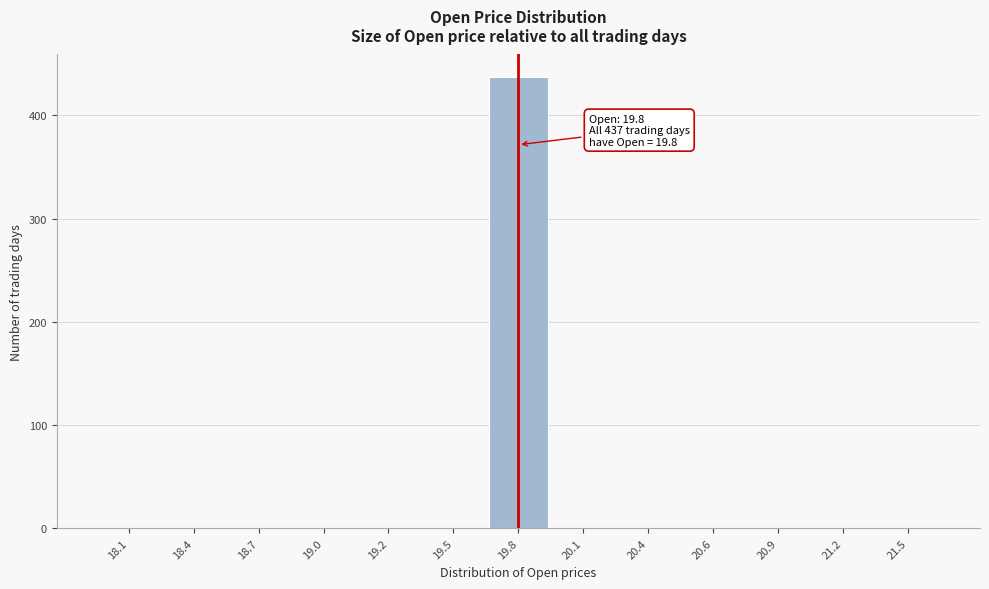

Reading left to right, transcribe all the data shown in this chart.

18.1=0	18.4=0	18.7=0	19.0=0	19.2=0	19.5=0	19.8=437	20.1=0	20.4=0	20.6=0	20.9=0	21.2=0	21.5=0